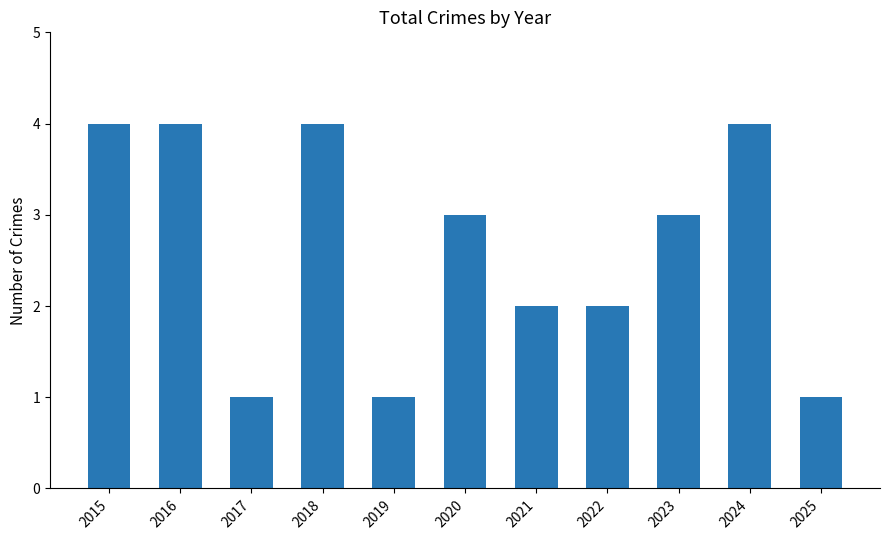

Count the number of data series in this chart.

1